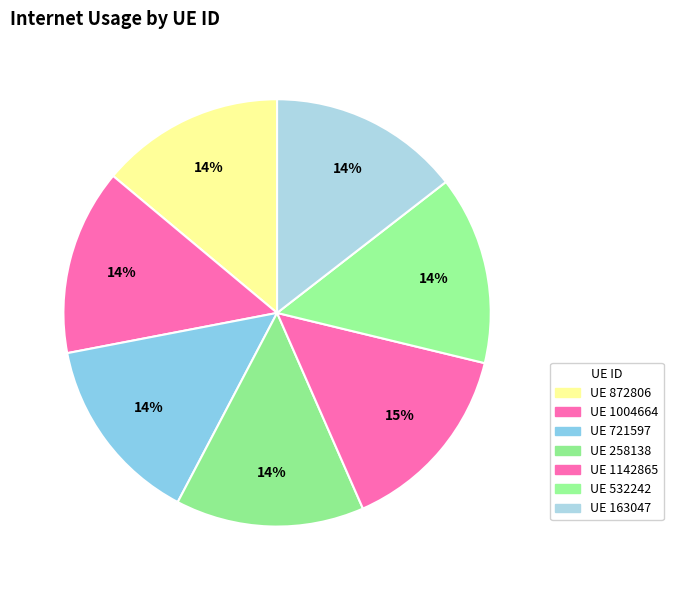

What is the largest slice in the pie chart?

1142865